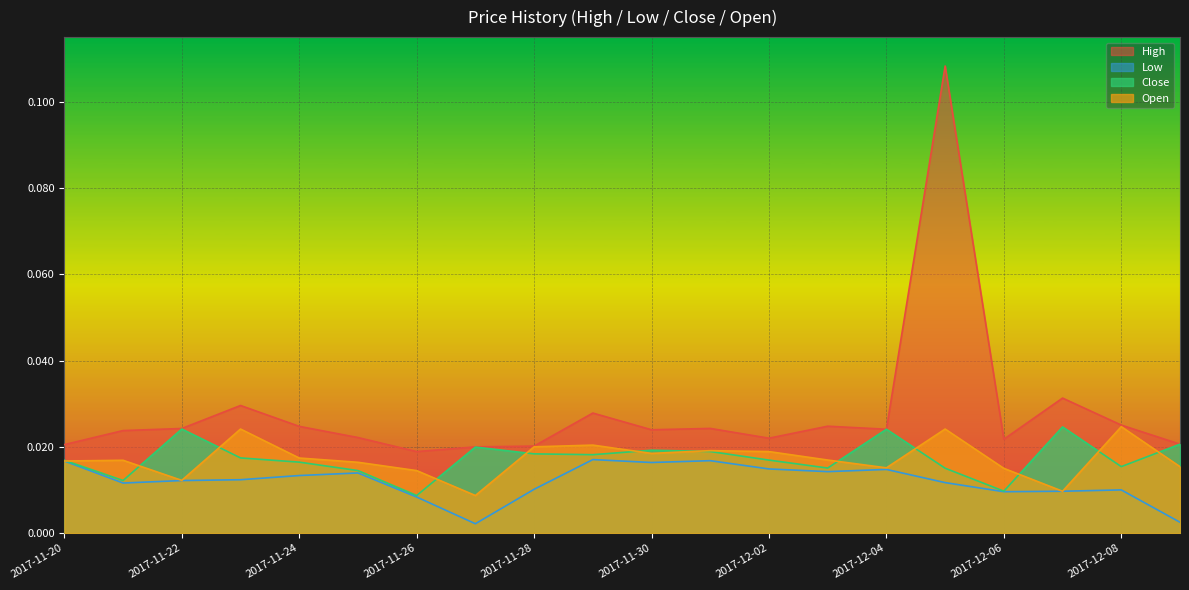

At which category does Open reach its first local valley?

2017-11-22